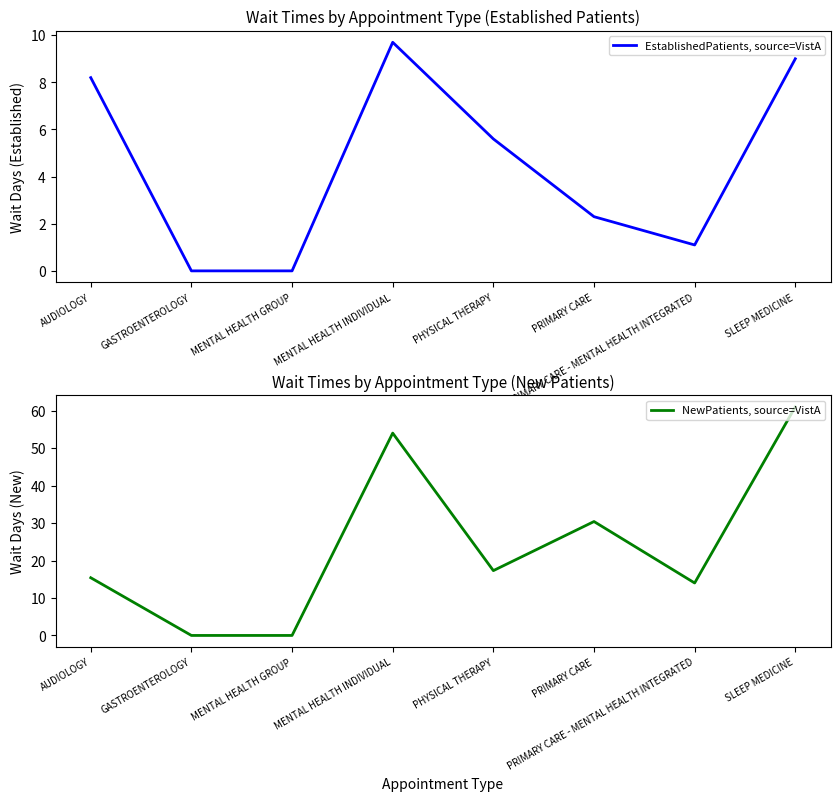

What are all the series names shown in the legend?

EstablishedPatients, source=VistA, NewPatients, source=VistA